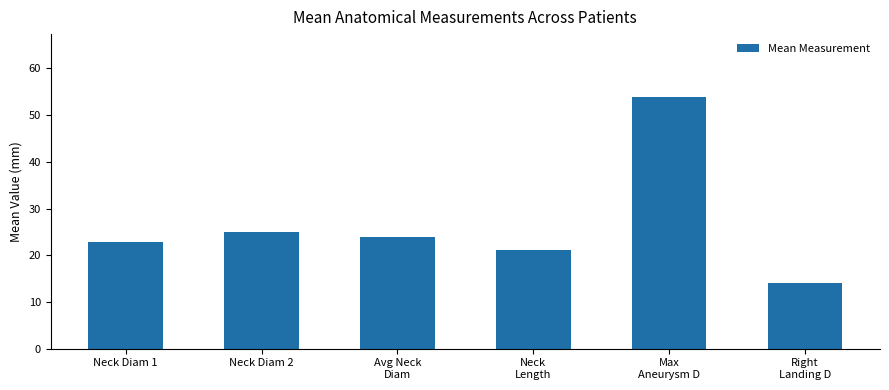

What position from the right is Max
Aneurysm D?

2